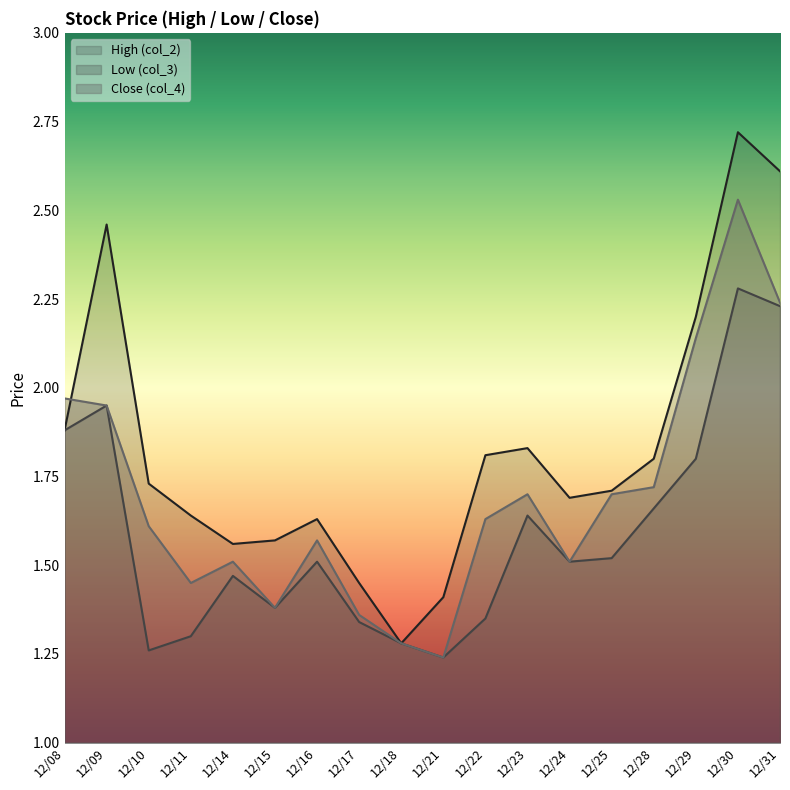

Which category has the lowest value in the High (col_2) series?

12/18